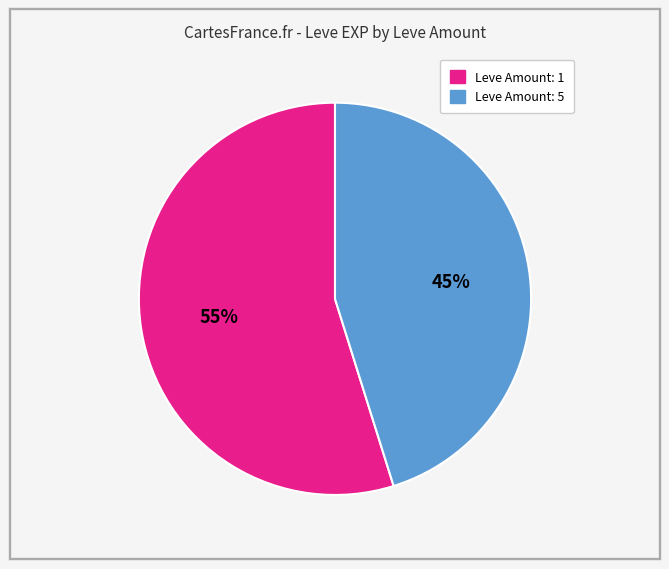

To the nearest percent, what is the average slice percentage?

50%